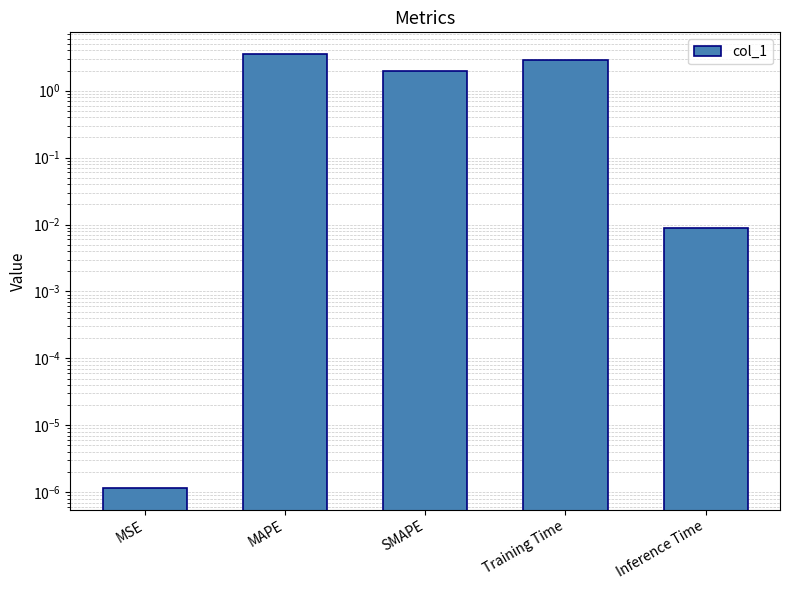

Which label corresponds to the largest value in the chart?

MAPE